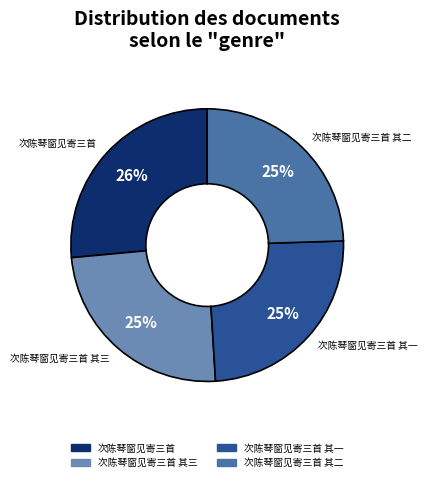

Does any single category account for the majority?

No